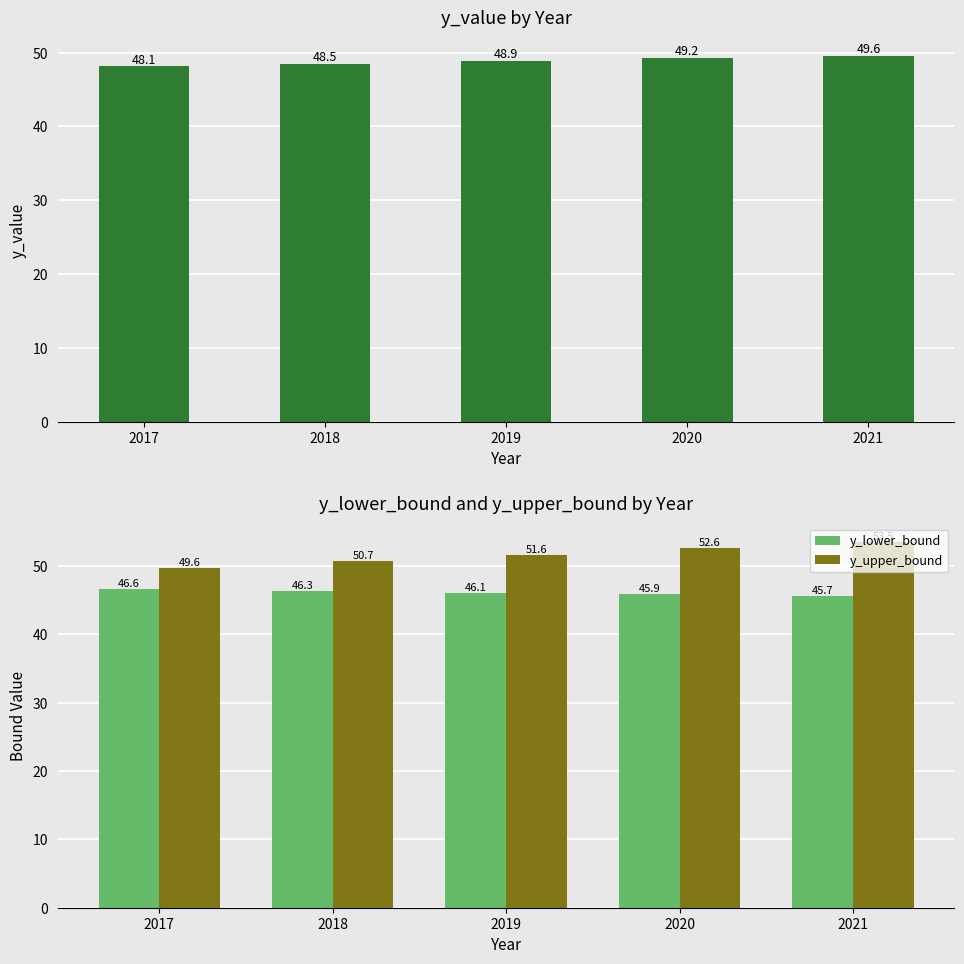

How many groups of bars are there?

5